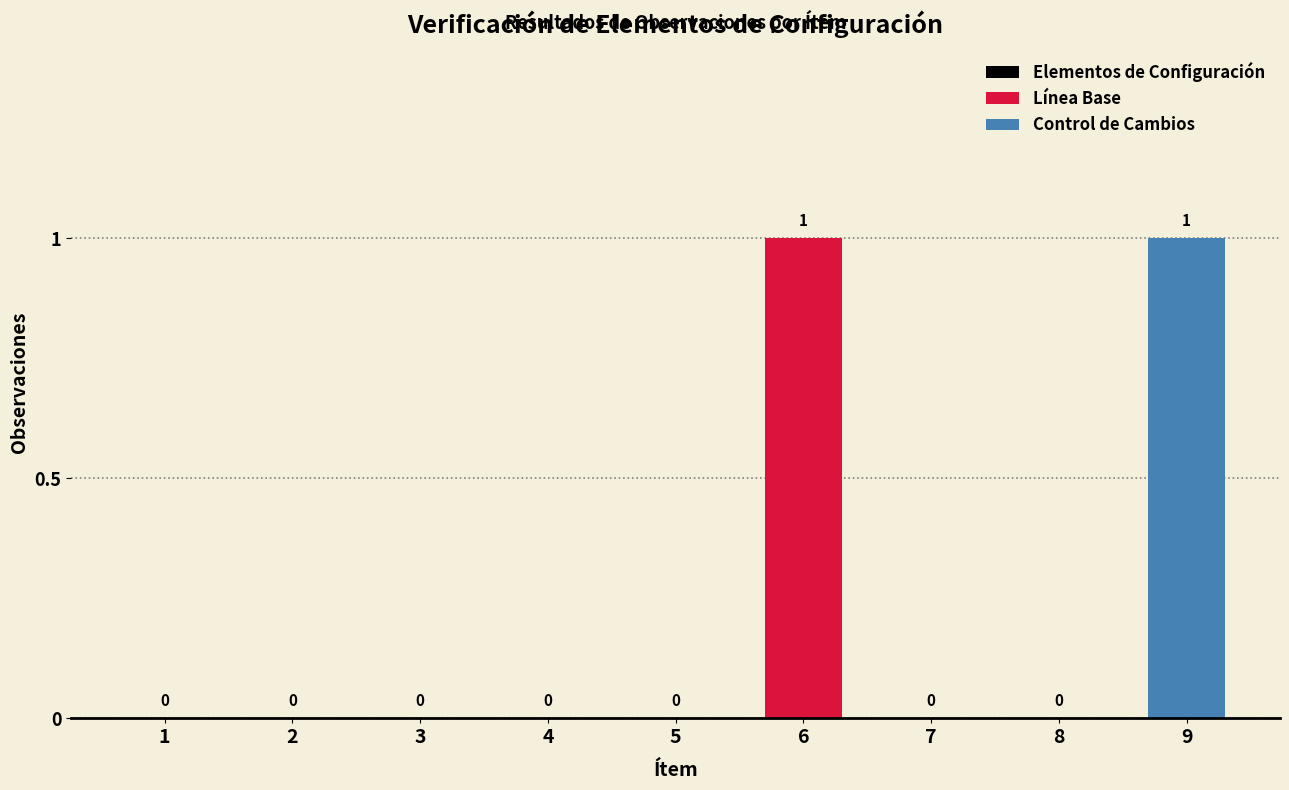

Count the values in the range 0 to 1.

9